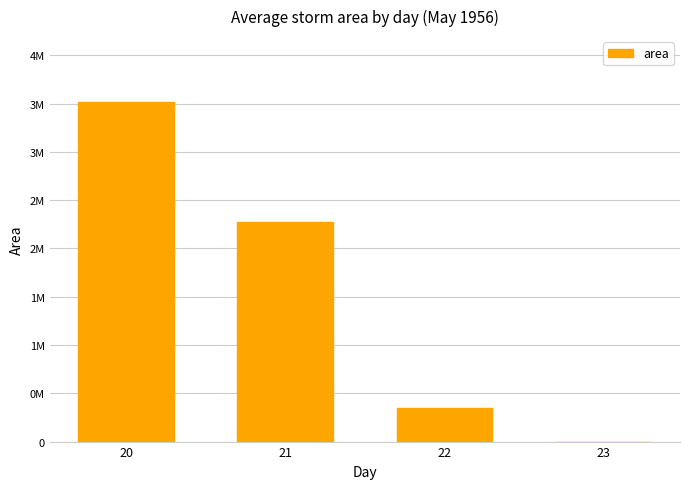

Reading left to right, list all the values displayed in this chart.

20=3512916.7	21=2271093.8	22=350781.2	23=625.0